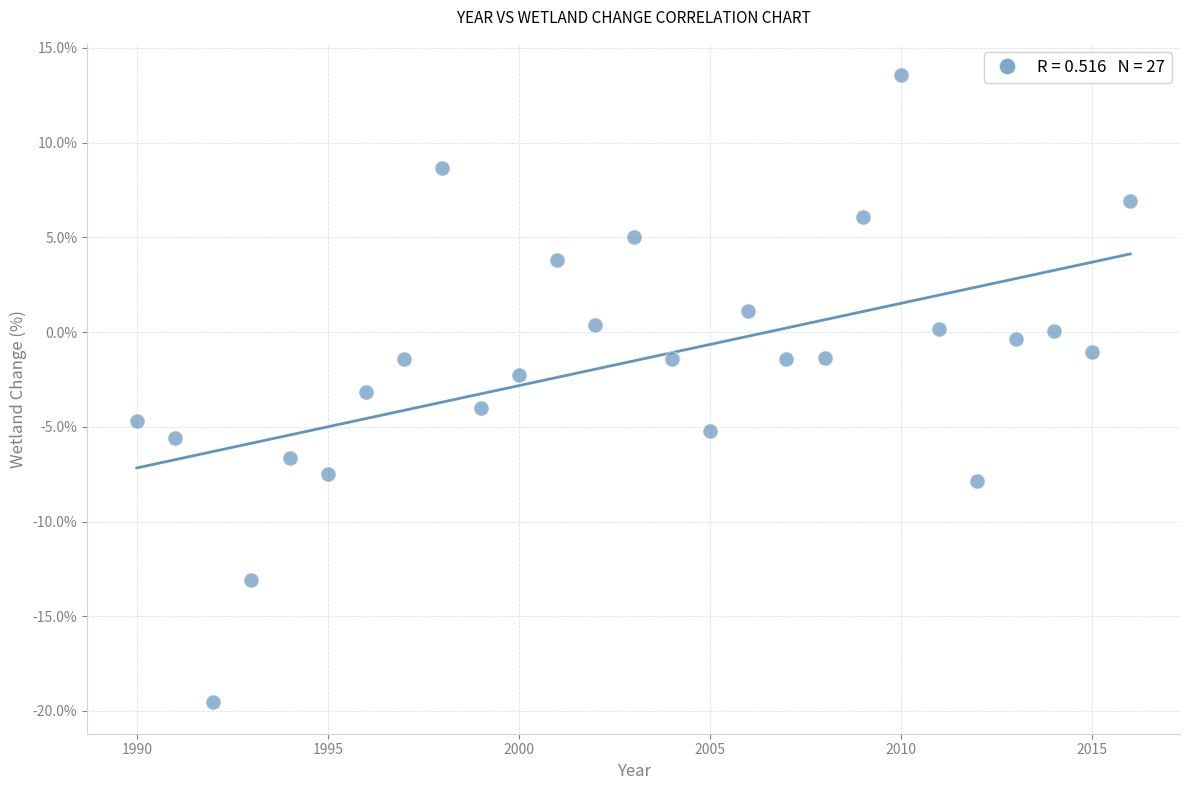

What is the range of X values (max minus min)?

26.0